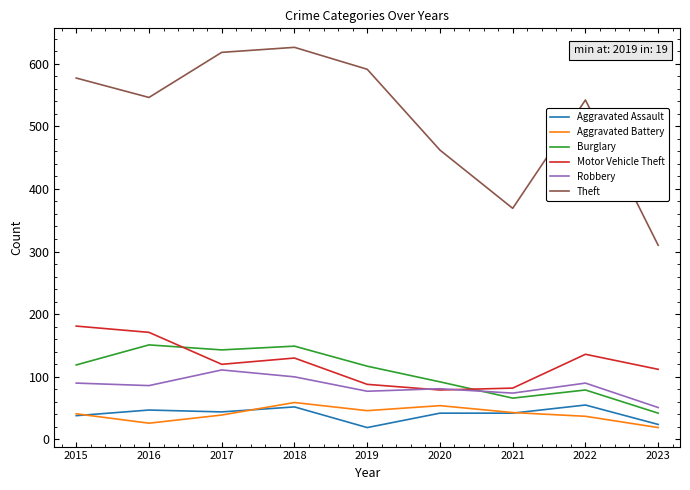

What is the spread (max minus min) of values at 2020?

420